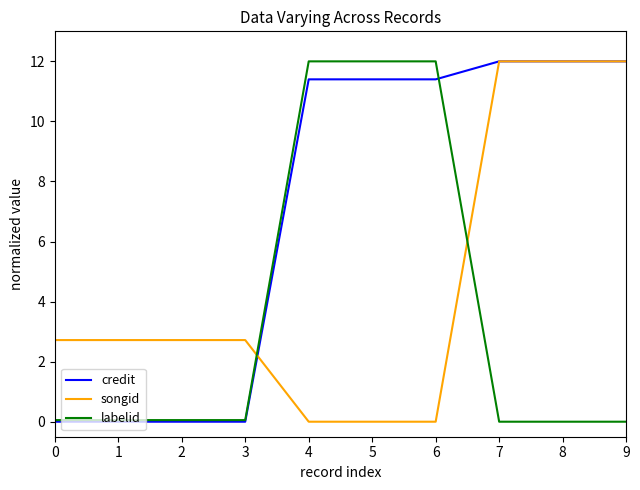

Rank the series by their average value, from lowest to highest.

labelid, songid, credit